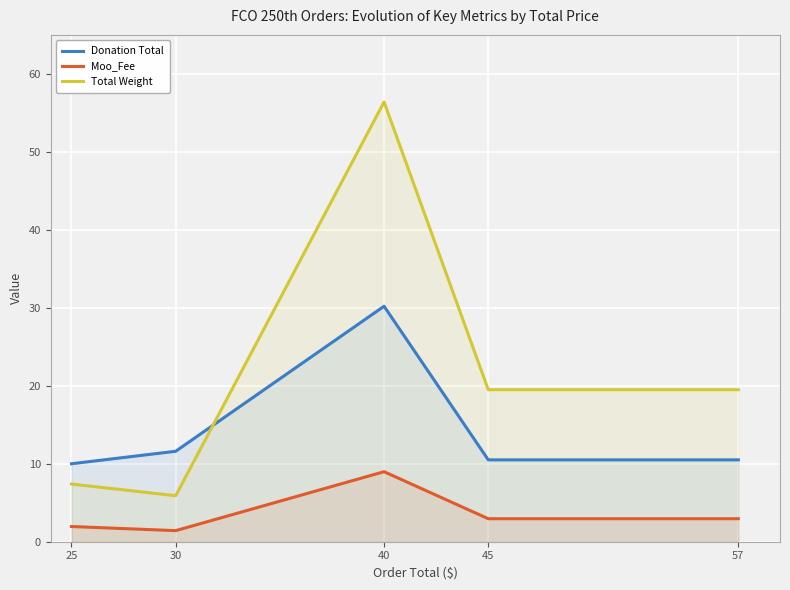

Which category has the lowest value across all series?

30